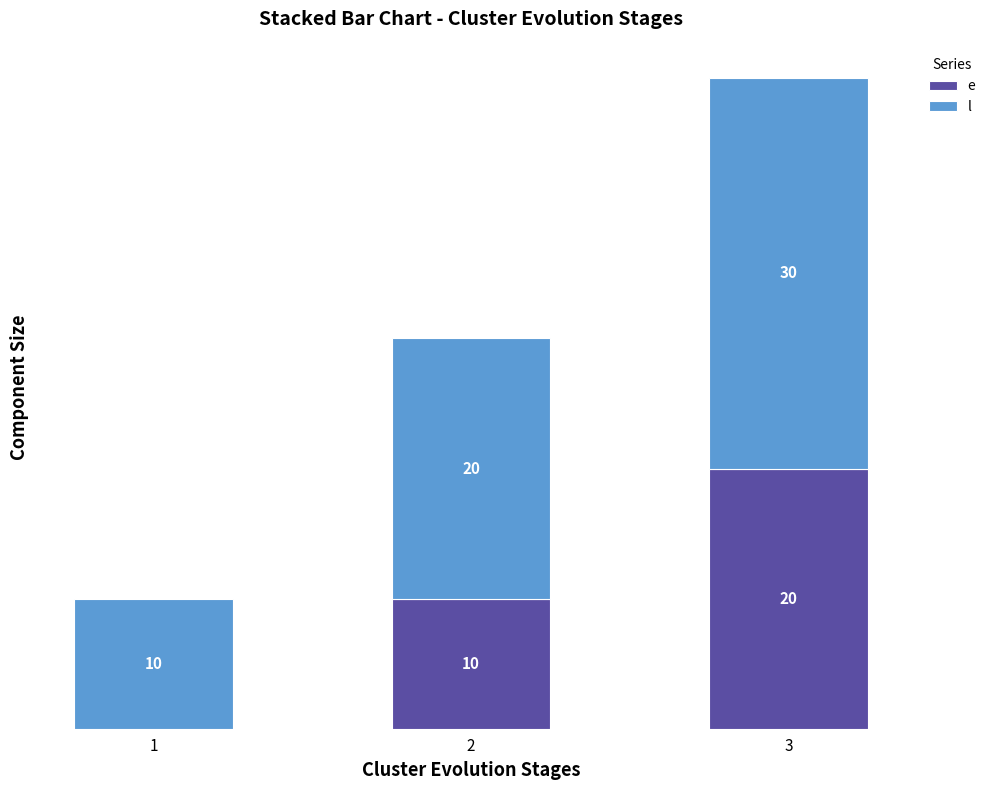

What is the maximum value for e?

20